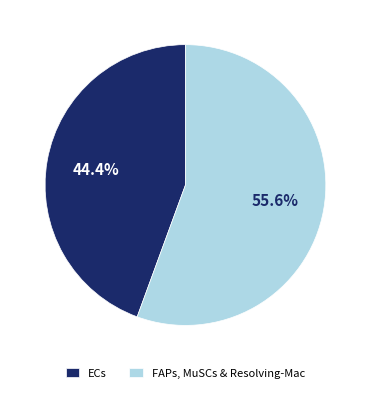

Between ECs and FAPs, MuSCs & Resolving-Mac, which is larger?

FAPs, MuSCs & Resolving-Mac